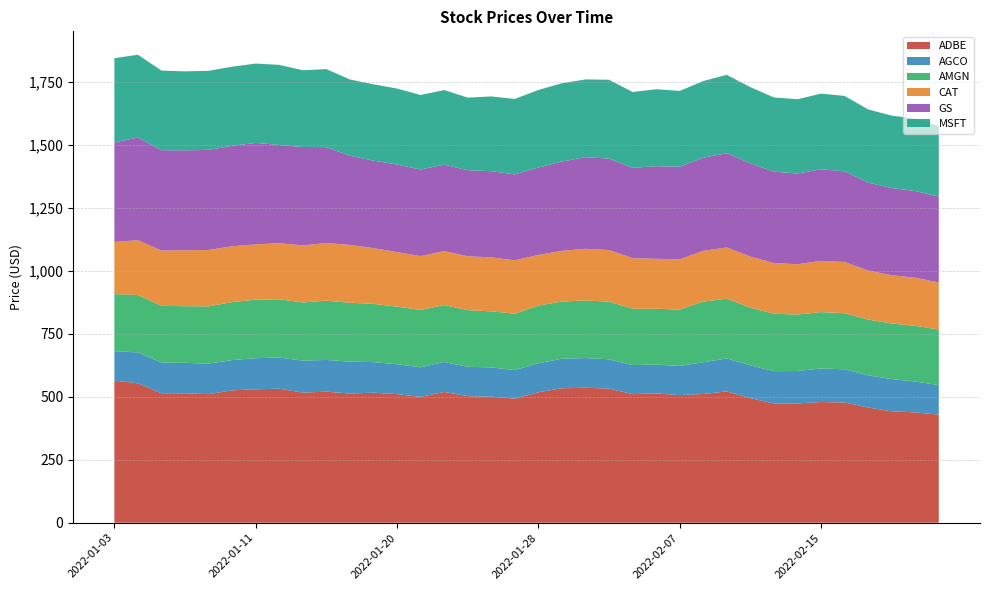

Reading left to right, list all the values displayed in this chart.

ADBE: 2022-01-03=564.4	2022-01-04=554.0	2022-01-05=514.4	2022-01-06=514.1	2022-01-07=510.7	2022-01-10=525.8	2022-01-11=529.9	2022-01-12=532.4	2022-01-13=516.9	2022-01-14=520.6	2022-01-18=513.3	2022-01-19=516.6	2022-01-20=510.9	2022-01-21=499.9	2022-01-24=519.7	2022-01-25=502.7	2022-01-26=500.8	2022-01-27=493.0	2022-01-28=518.2	2022-01-31=534.3	2022-02-01=536.0	2022-02-02=533.1	2022-02-03=510.8	2022-02-04=513.5	2022-02-07=507.1	2022-02-08=511.3	2022-02-09=521.8	2022-02-10=495.0	2022-02-11=474.0	2022-02-14=474.0	2022-02-15=479.5	2022-02-16=477.7	2022-02-17=457.7	2022-02-18=442.6	2022-02-22=438.4	2022-02-23=429.5
AGCO: 2022-01-03=117.2	2022-01-04=122.7	2022-01-05=121.9	2022-01-06=120.9	2022-01-07=121.5	2022-01-10=120.3	2022-01-11=123.8	2022-01-12=123.8	2022-01-13=127.1	2022-01-14=126.1	2022-01-18=126.6	2022-01-19=121.4	2022-01-20=118.7	2022-01-21=117.5	2022-01-24=118.9	2022-01-25=116.6	2022-01-26=116.4	2022-01-27=113.3	2022-01-28=115.3	2022-01-31=117.2	2022-02-01=118.2	2022-02-02=116.3	2022-02-03=115.5	2022-02-04=114.5	2022-02-07=115.8	2022-02-08=126.1	2022-02-09=130.9	2022-02-10=130.4	2022-02-11=128.1	2022-02-14=128.8	2022-02-15=133.3	2022-02-16=131.9	2022-02-17=127.9	2022-02-18=128.0	2022-02-22=122.3	2022-02-23=117.3
AMGN: 2022-01-03=226.7	2022-01-04=227.8	2022-01-05=225.1	2022-01-06=225.2	2022-01-07=227.3	2022-01-10=230.4	2022-01-11=232.4	2022-01-12=231.8	2022-01-13=230.9	2022-01-14=235.4	2022-01-18=233.8	2022-01-19=231.3	2022-01-20=228.9	2022-01-21=227.7	2022-01-24=226.1	2022-01-25=225.0	2022-01-26=222.5	2022-01-27=224.0	2022-01-28=229.1	2022-01-31=227.1	2022-02-01=228.7	2022-02-02=228.9	2022-02-03=224.0	2022-02-04=222.1	2022-02-07=223.5	2022-02-08=241.0	2022-02-09=237.2	2022-02-10=228.8	2022-02-11=228.2	2022-02-14=224.3	2022-02-15=223.9	2022-02-16=222.7	2022-02-17=221.7	2022-02-18=220.8	2022-02-22=221.4	2022-02-23=221.0
CAT: 2022-01-03=207.0	2022-01-04=218.1	2022-01-05=219.8	2022-01-06=222.0	2022-01-07=224.2	2022-01-10=221.6	2022-01-11=219.9	2022-01-12=222.4	2022-01-13=227.0	2022-01-14=228.9	2022-01-18=229.9	2022-01-19=221.7	2022-01-20=216.6	2022-01-21=214.1	2022-01-24=214.3	2022-01-25=214.3	2022-01-26=214.3	2022-01-27=212.2	2022-01-28=201.2	2022-01-31=201.6	2022-02-01=205.4	2022-02-02=204.9	2022-02-03=200.6	2022-02-04=198.4	2022-02-07=199.8	2022-02-08=201.5	2022-02-09=203.6	2022-02-10=203.1	2022-02-11=201.2	2022-02-14=199.9	2022-02-15=203.4	2022-02-16=203.6	2022-02-17=194.7	2022-02-18=191.9	2022-02-22=191.2	2022-02-23=186.7
GS: 2022-01-03=395.3	2022-01-04=407.5	2022-01-05=398.6	2022-01-06=396.9	2022-01-07=397.5	2022-01-10=399.2	2022-01-11=403.0	2022-01-12=390.3	2022-01-13=390.8	2022-01-14=380.9	2022-01-18=354.4	2022-01-19=347.3	2022-01-20=348.1	2022-01-21=343.9	2022-01-24=343.4	2022-01-25=341.5	2022-01-26=342.7	2022-01-27=341.0	2022-01-28=347.0	2022-01-31=354.7	2022-02-01=364.1	2022-02-02=363.1	2022-02-03=358.9	2022-02-04=367.6	2022-02-07=368.1	2022-02-08=370.1	2022-02-09=374.5	2022-02-10=370.6	2022-02-11=363.1	2022-02-14=360.2	2022-02-15=363.9	2022-02-16=360.0	2022-02-17=349.1	2022-02-18=346.0	2022-02-22=344.3	2022-02-23=341.2
MSFT: 2022-01-03=334.8	2022-01-04=329.0	2022-01-05=316.4	2022-01-06=313.9	2022-01-07=314.0	2022-01-10=314.3	2022-01-11=315.0	2022-01-12=318.3	2022-01-13=304.8	2022-01-14=310.2	2022-01-18=302.6	2022-01-19=303.3	2022-01-20=301.6	2022-01-21=296.0	2022-01-24=296.4	2022-01-25=288.5	2022-01-26=296.7	2022-01-27=299.8	2022-01-28=308.3	2022-01-31=311.0	2022-02-01=308.8	2022-02-02=313.5	2022-02-03=301.2	2022-02-04=305.9	2022-02-07=301.0	2022-02-08=304.6	2022-02-09=311.2	2022-02-10=302.4	2022-02-11=295.0	2022-02-14=295.0	2022-02-15=300.5	2022-02-16=299.5	2022-02-17=290.7	2022-02-18=287.9	2022-02-22=287.7	2022-02-23=280.3